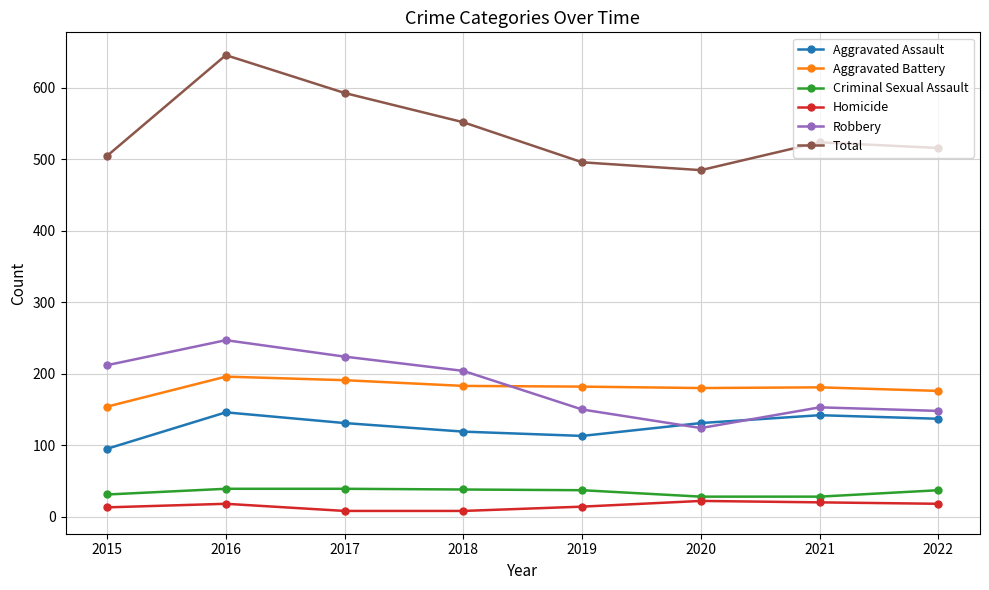

True or false: Total and Aggravated Assault intersect in this chart.

False